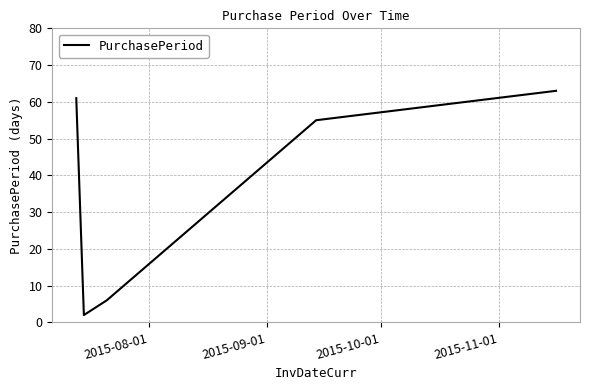

True or false: there are more than 0 points higher than both neighbors.

False